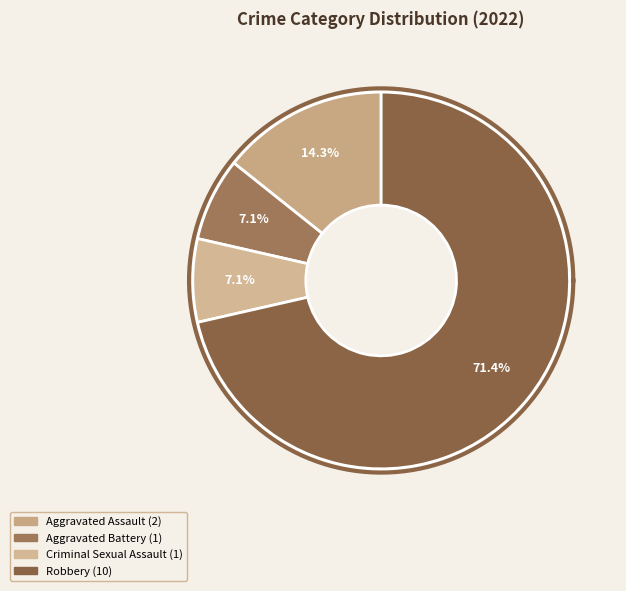

Is it true that Criminal Sexual Assault is 1% of the pie?

False